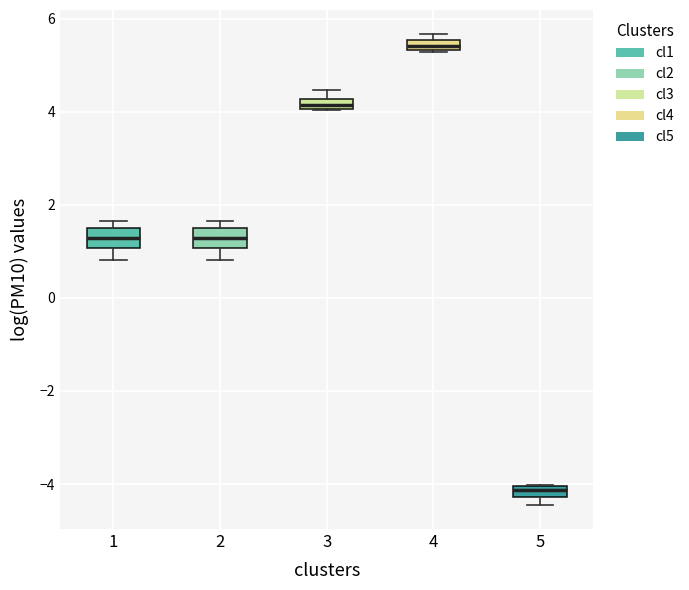

Which box's median line is the highest?

4